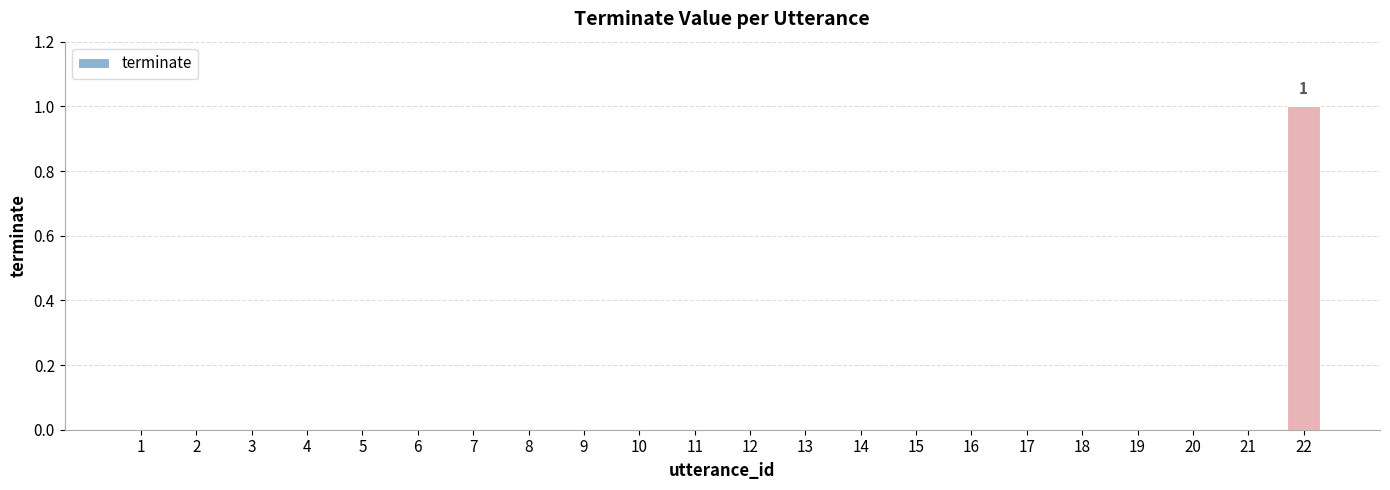

True or false: the data shows -1 at 15.

False